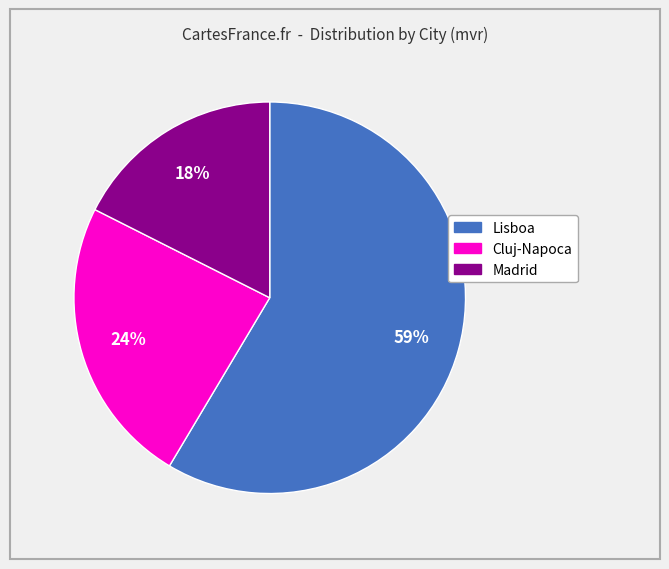

What is the largest slice in the pie chart?

Lisboa